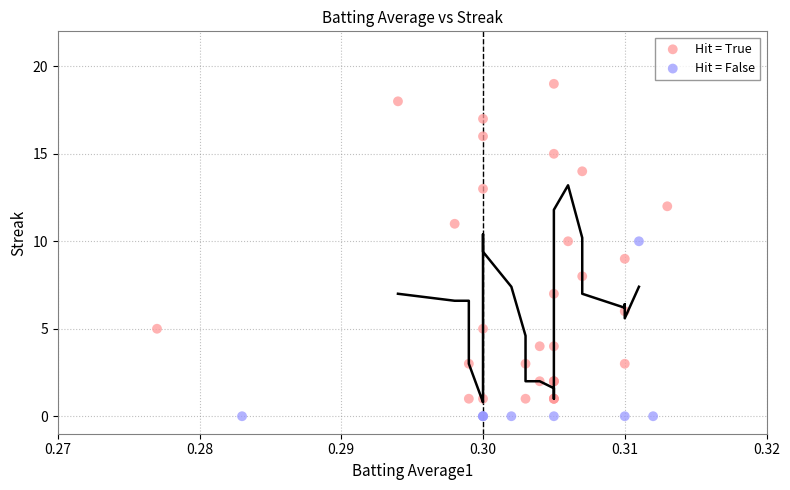

Which series has the largest Y range (max minus min)?

Hit = True